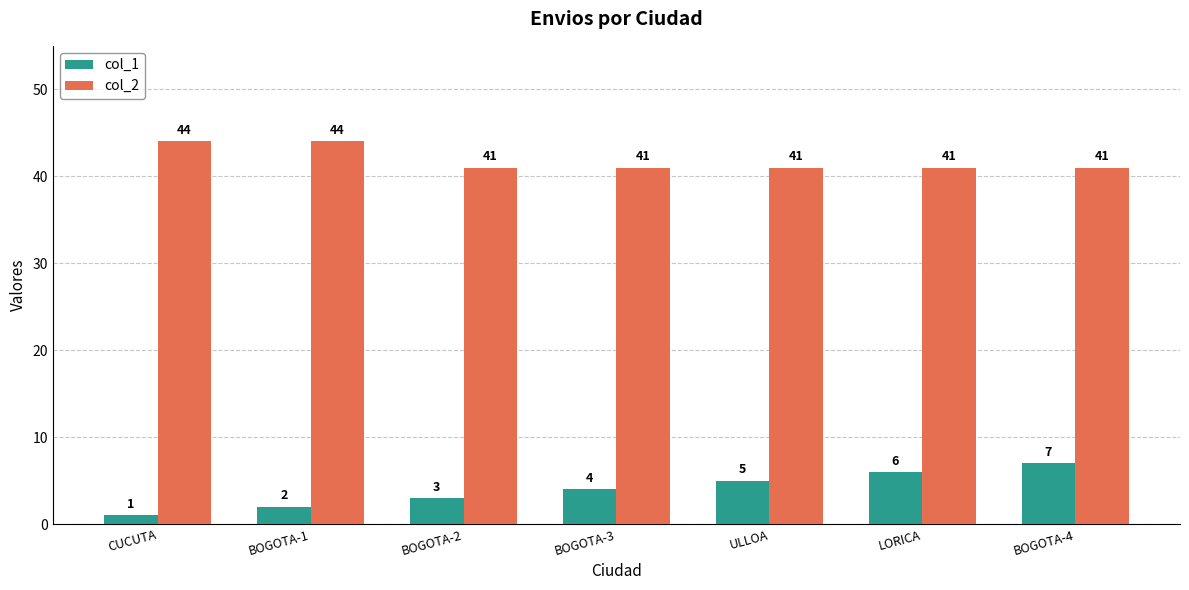

The value of col_1 at ULLOA is 5. True or false?

True